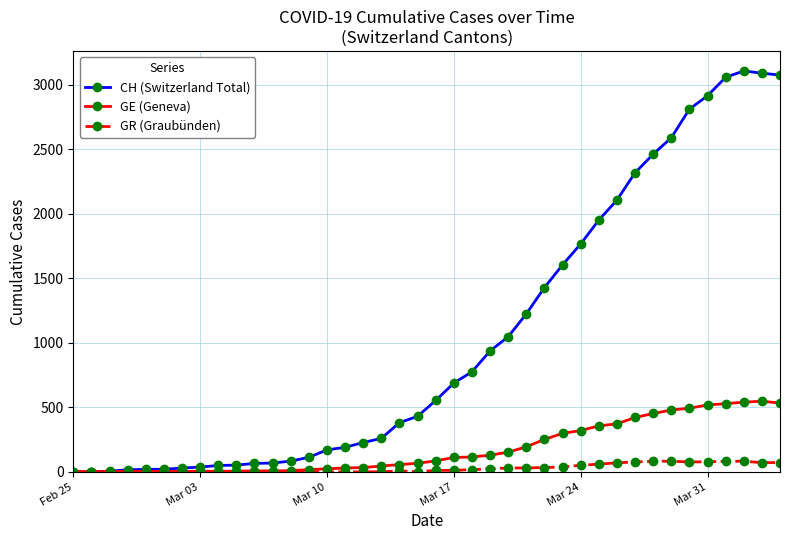

Is this an area chart (filled region under the line)?

No